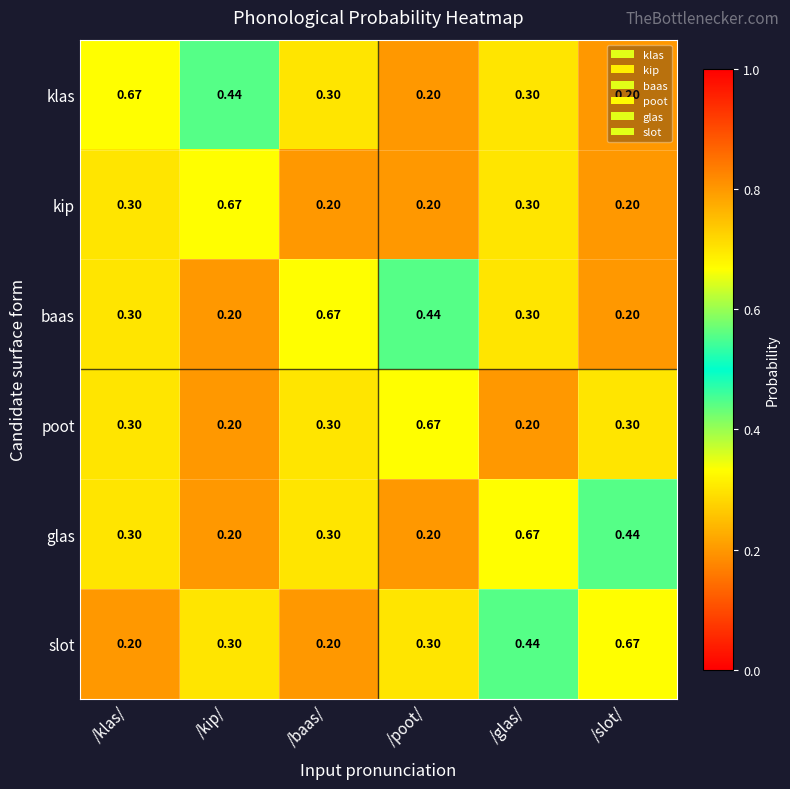

At how many categories does at least one series exceed 0?

6